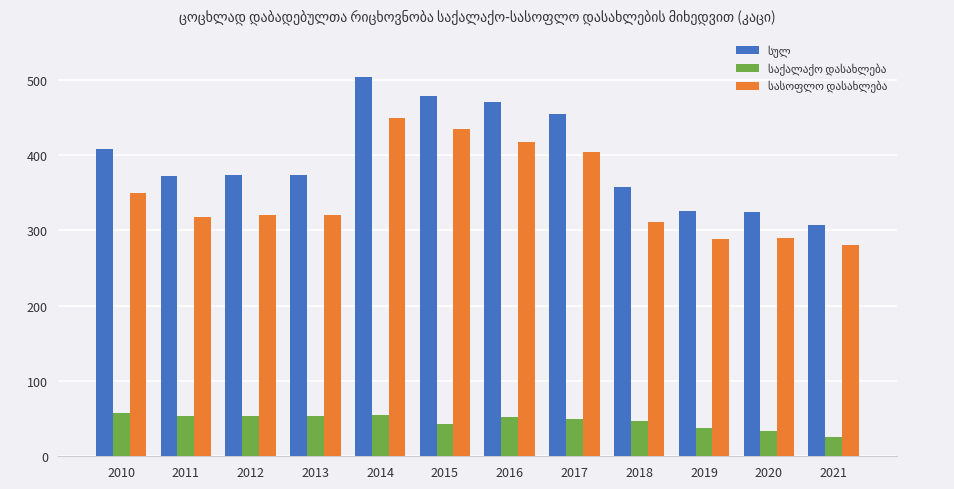

At which category is the sum across all series the highest?

2014